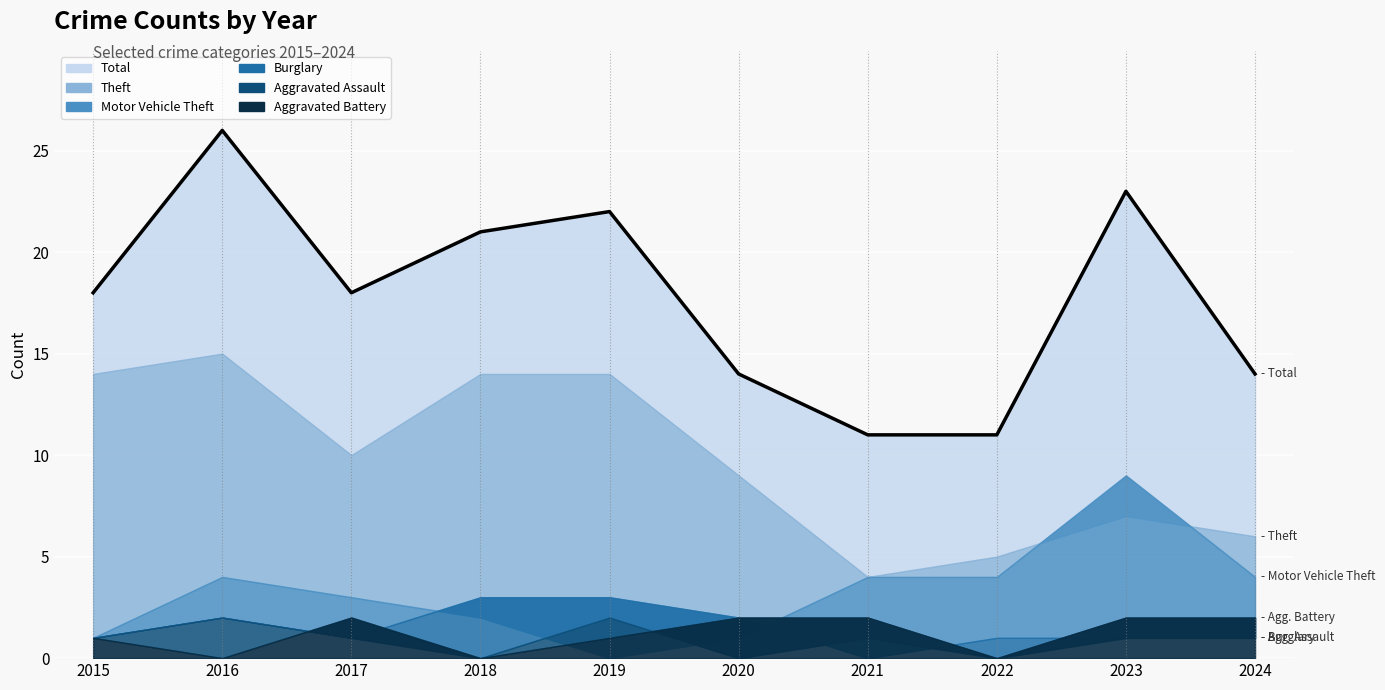

Which category has the highest value across all series?

2016